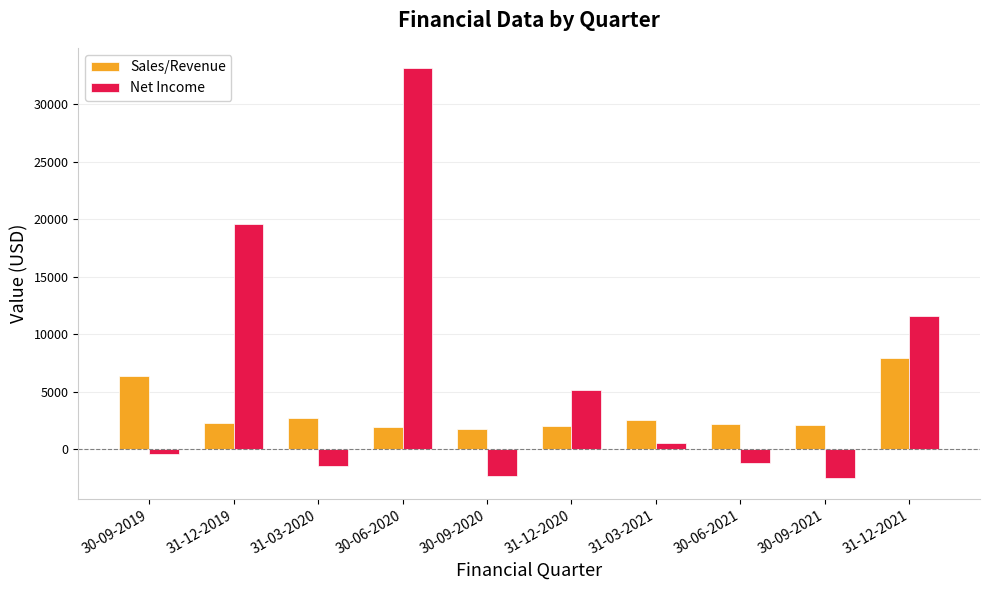

List the series in order of their overall mean, lowest first.

Sales/Revenue, Net Income